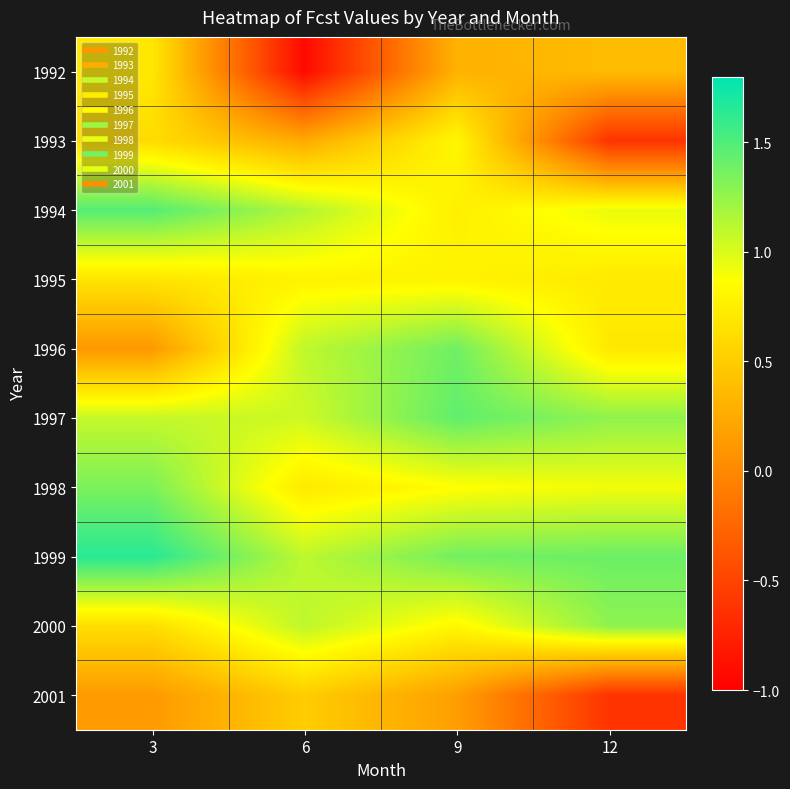

Reading left to right, transcribe all the data shown in this chart.

1992: 3=0.7	6=-0.9	9=0.3	12=0.4
1993: 3=0.6	6=0.2	9=0.8	12=-0.6
1994: 3=1.5	6=1.1	9=0.8	12=0.9
1995: 3=0.7	6=0.8	9=0.8	12=0.7
1996: 3=0.1	6=1.1	9=1.4	12=0.7
1997: 3=1.1	6=1.0	9=1.4	12=1.3
1998: 3=1.3	6=0.7	9=0.9	12=0.9
1999: 3=1.6	6=1.1	9=1.4	12=1.4
2000: 3=0.6	6=1.1	9=0.8	12=1.3
2001: 3=0.1	6=0.5	9=0.2	12=-0.6